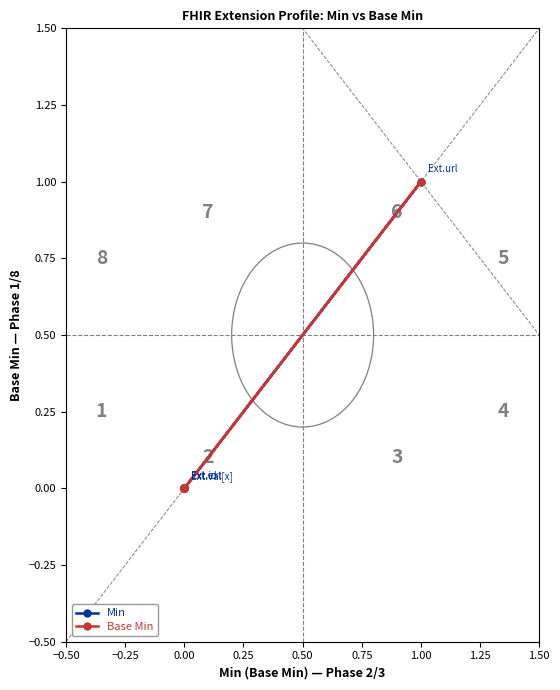

Rank the series by their maximum value, from lowest to highest.

Min, Base Min